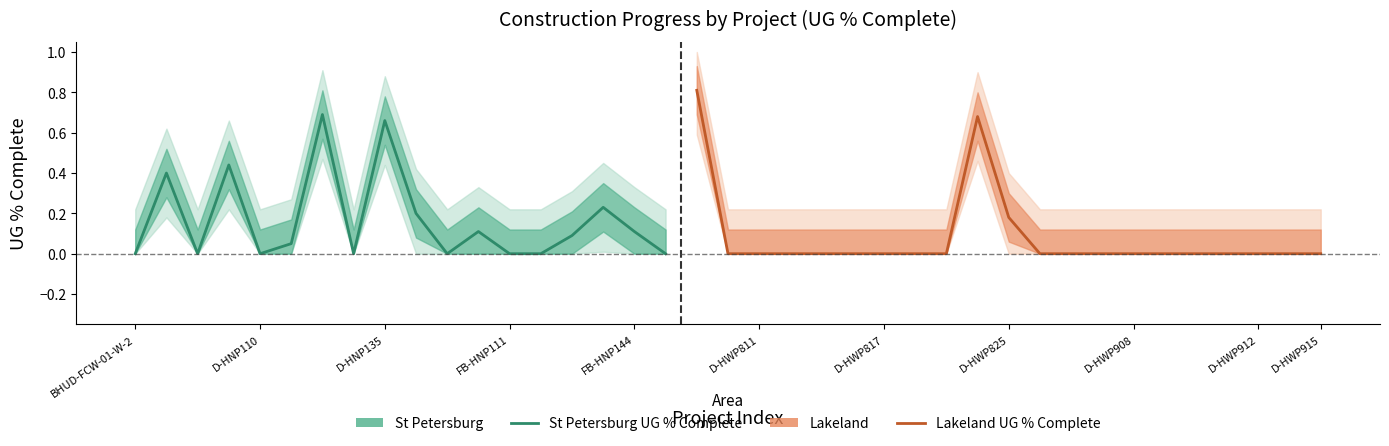

At which label is Fiber Placement Percentage Complete closest to 0?

BHUD-FCW-01-W-2